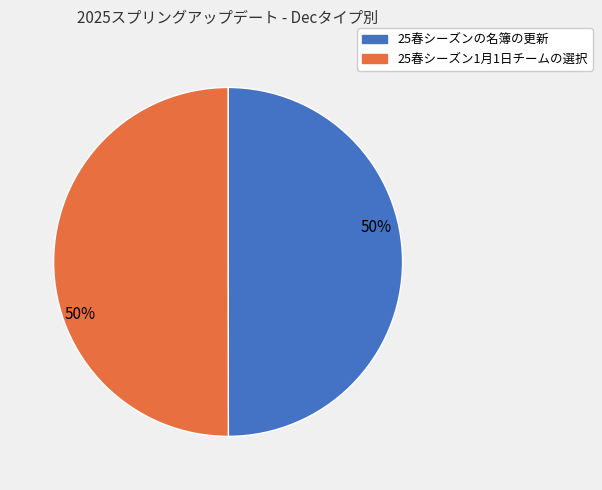

To the nearest percent, what is the average slice percentage?

50%